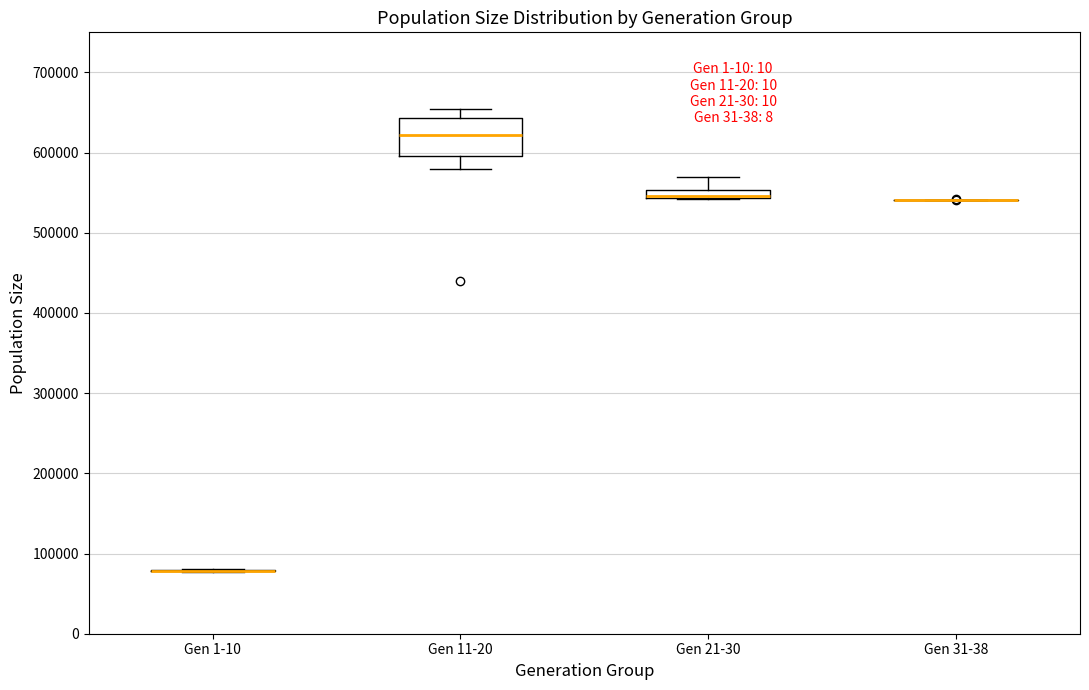

Which box is the tallest, from its lower edge to its upper edge?

Gen 11-20